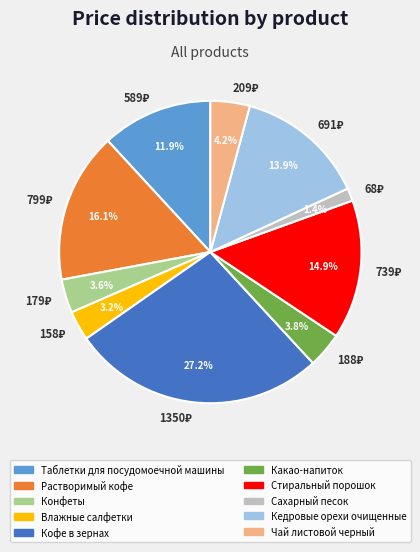

Is there a majority slice in this chart?

No